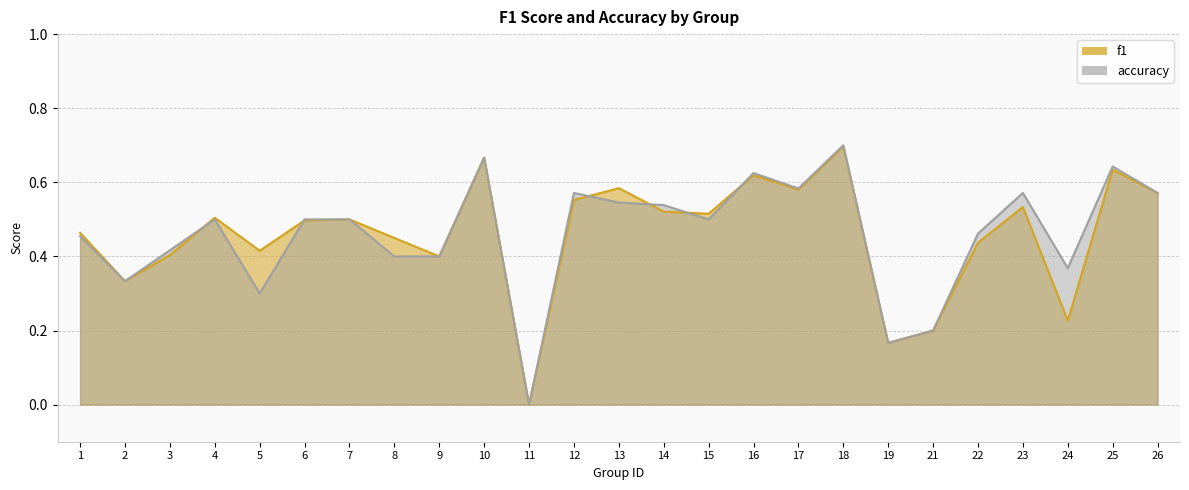

Read the f1 value at 7.

0.5